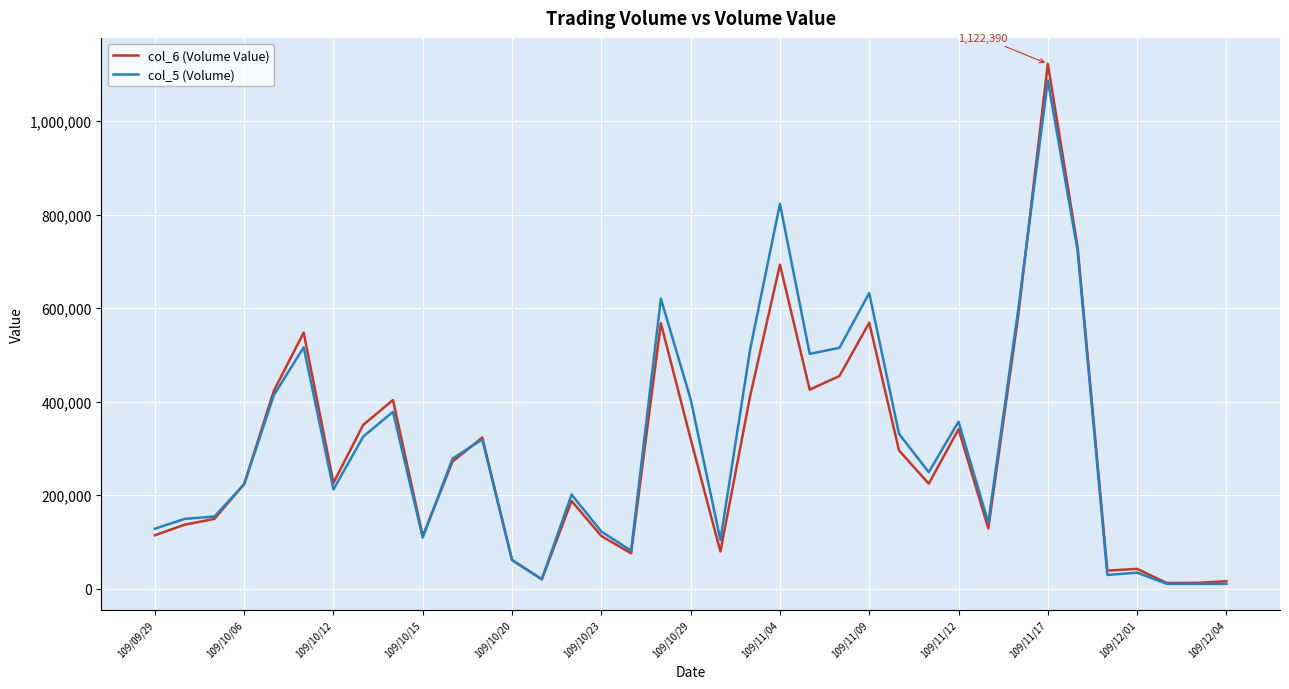

What is the greatest value displayed?

1122390